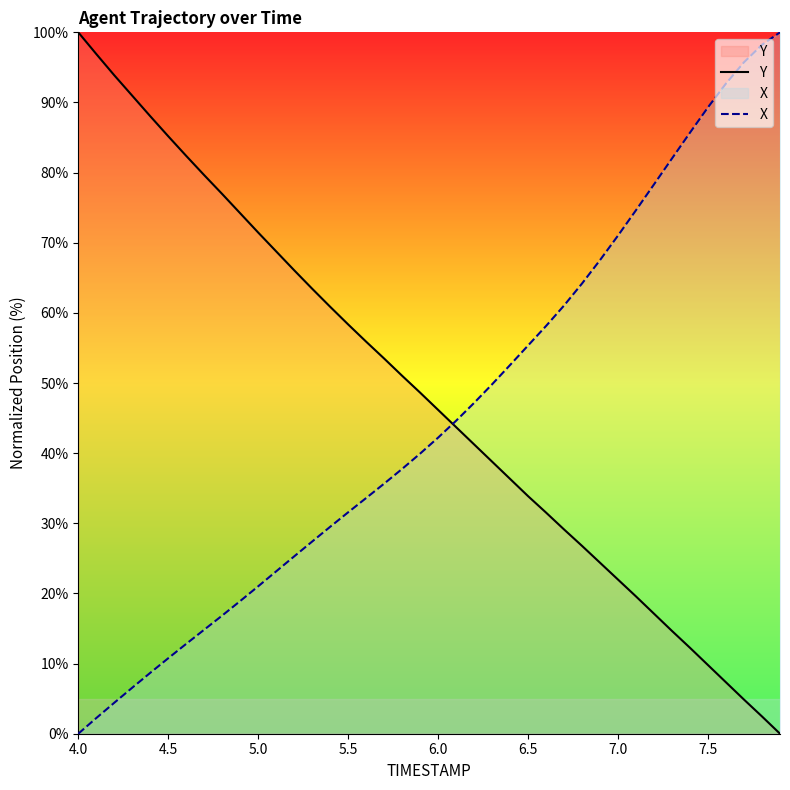

What is the highest value of the Y series?

100.0